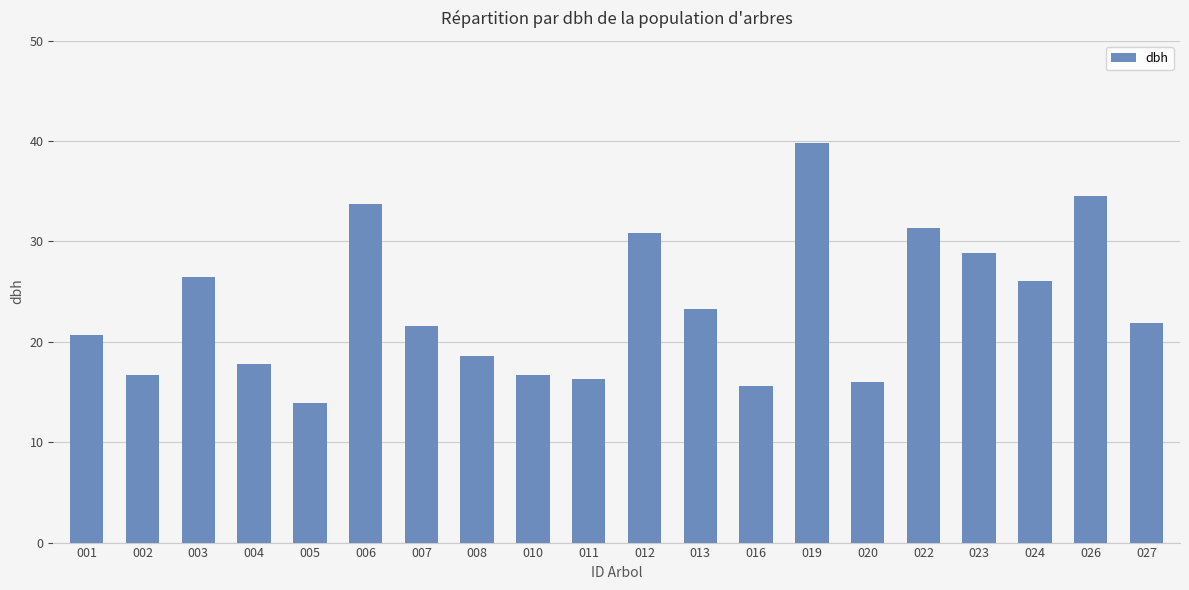

Count the number of data series in this chart.

1